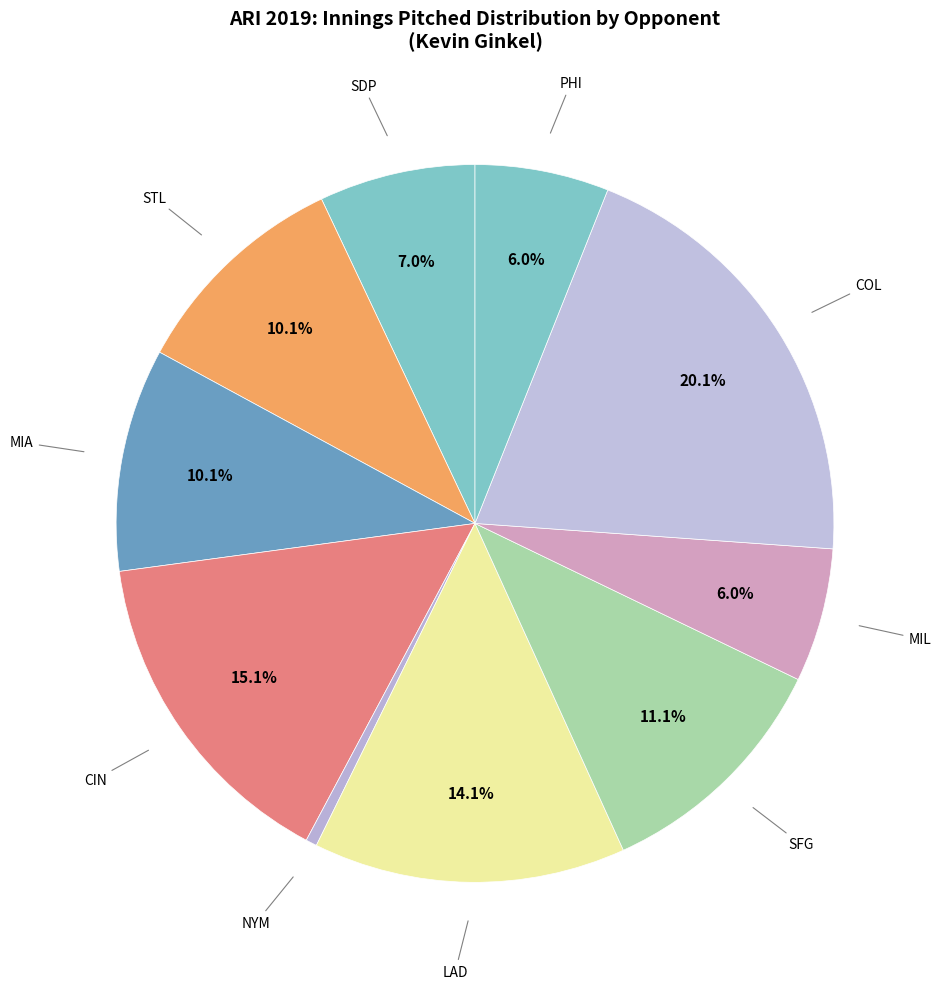

Does any single category account for the majority?

No